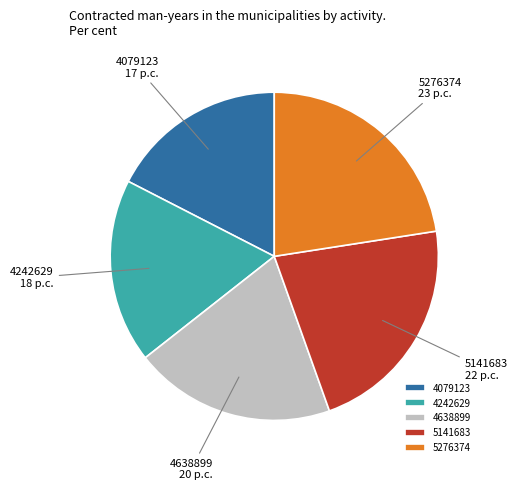

How many slices are in this pie chart?

5